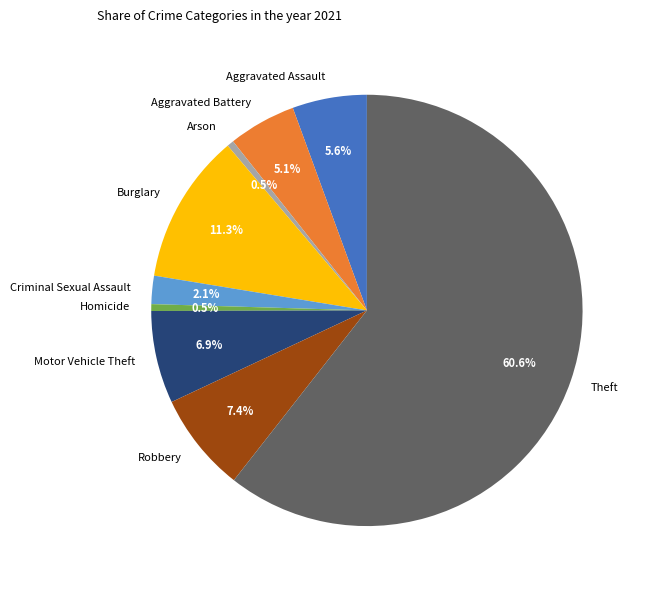

True or false: Robbery accounts for 7% of the total.

True